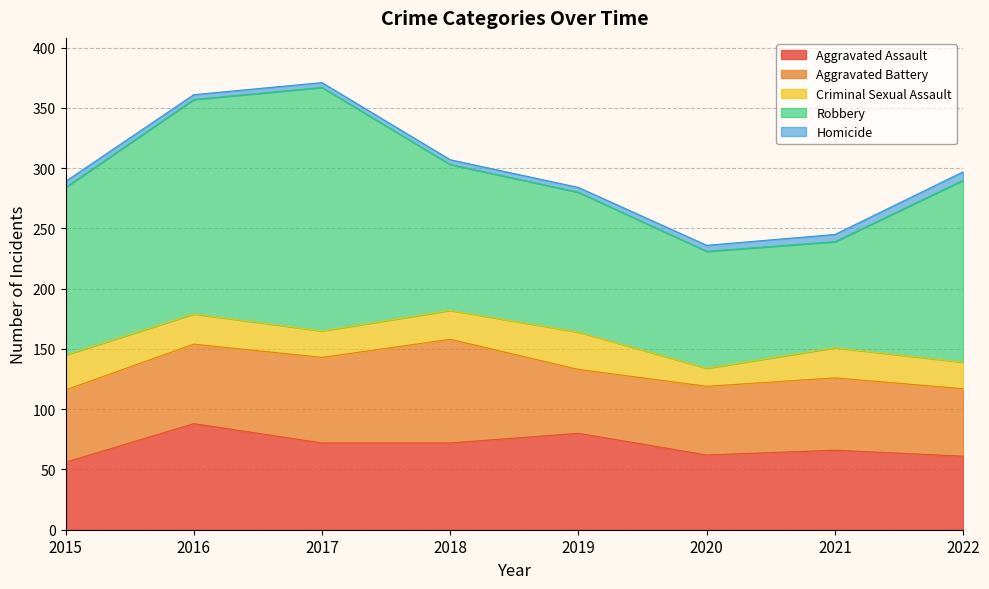

What is the lowest value of the Criminal Sexual Assault series?

15